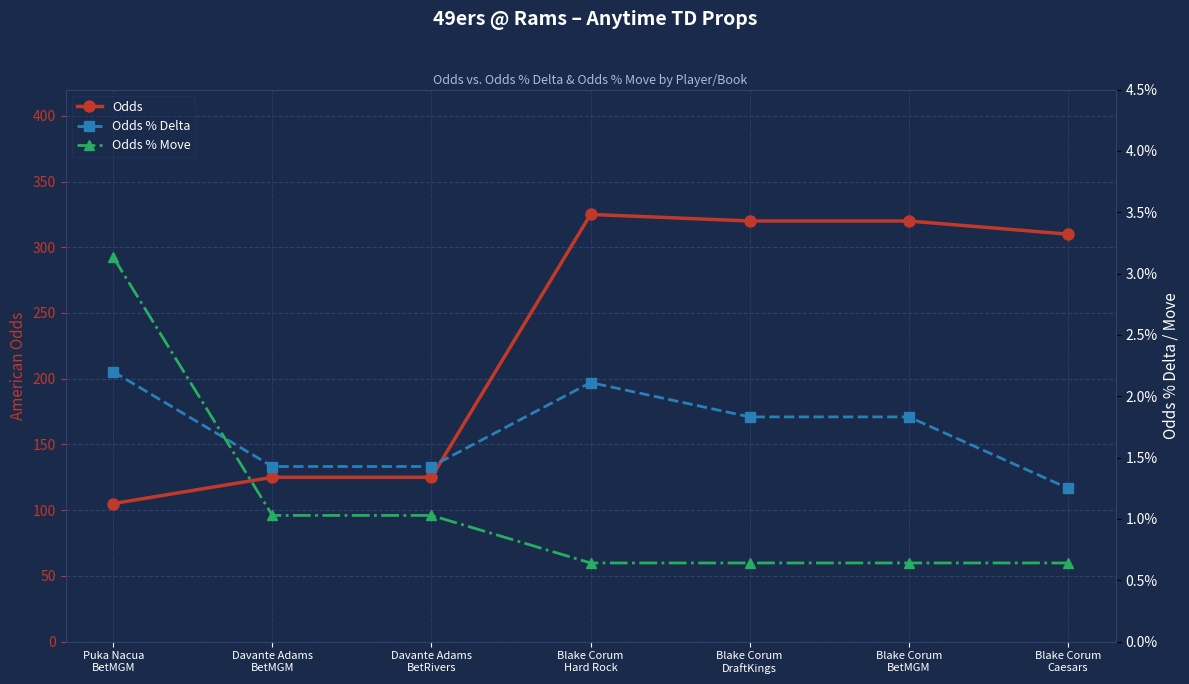

What is the maximum value shown in the chart?

325.0